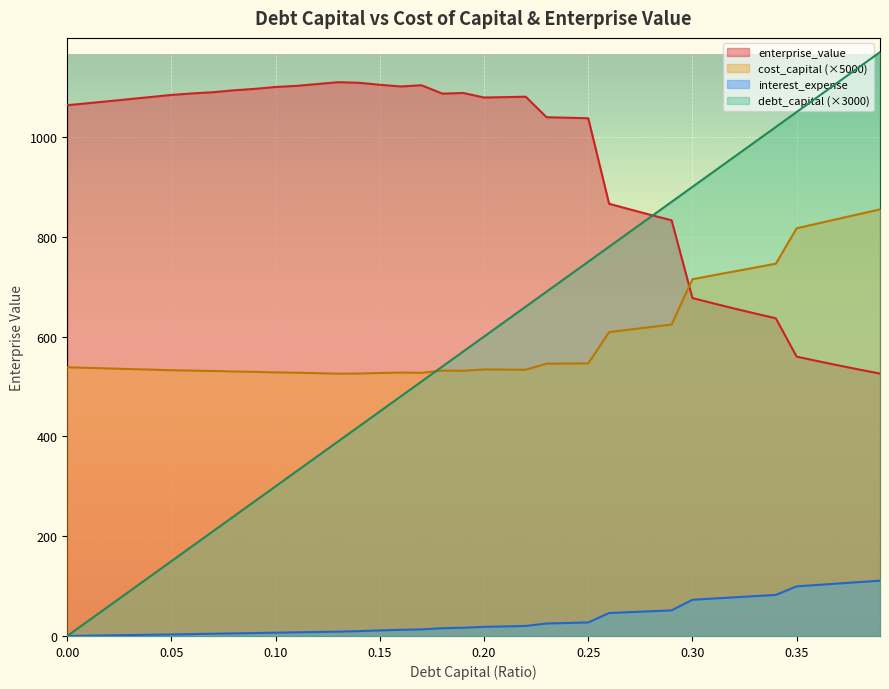

Is the value of cost_capital at 0.2 greater than the value of enterprise_value at 0.23?

No